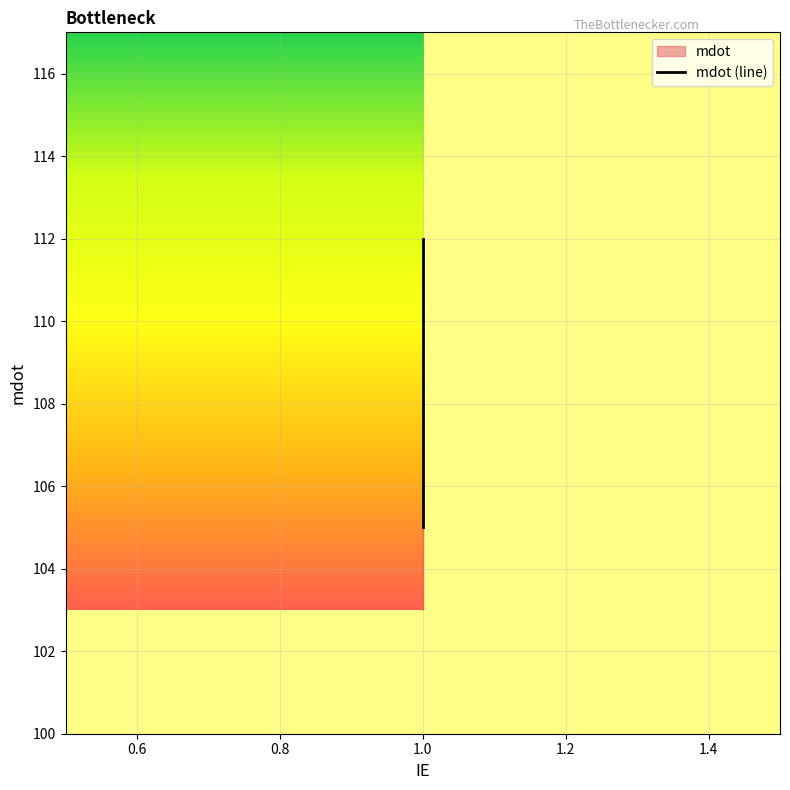

The value at 1.0 is 194. True or false?

False